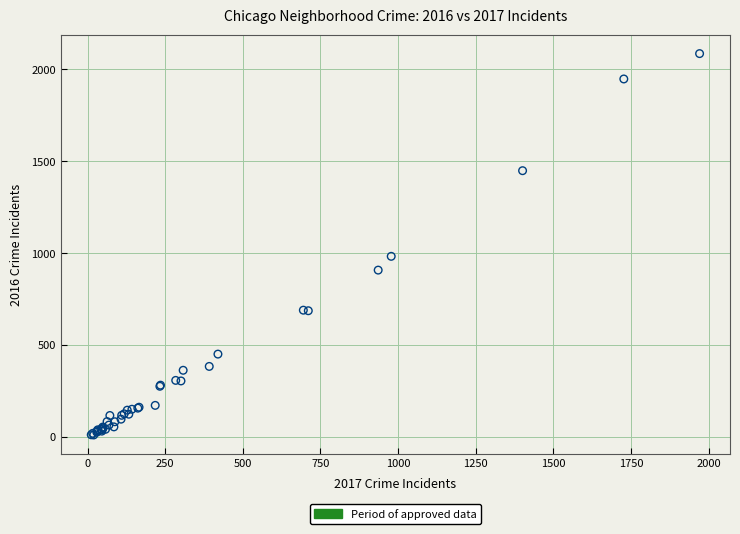

What Y value in the scatter plot is closest to 1048?

983